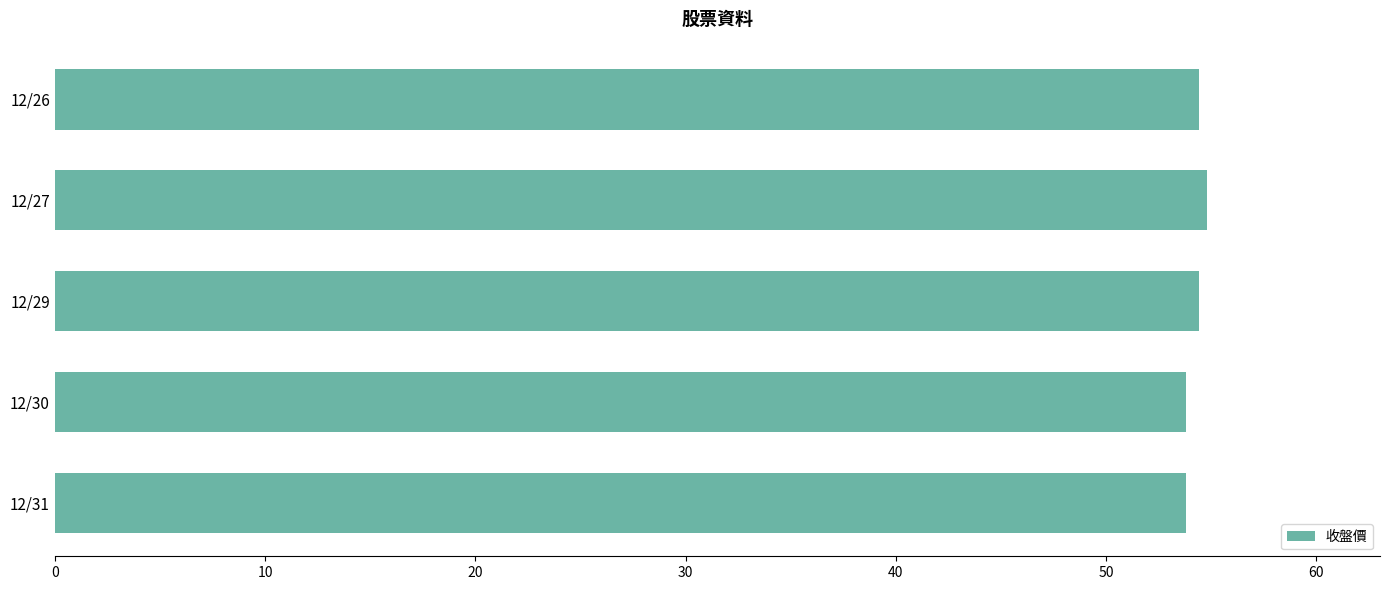

What is the average value?

54.2